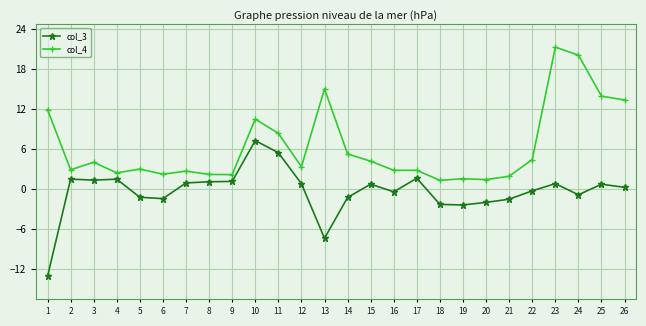

What is the difference between the maximum and minimum values in the col_3 series?

20.3